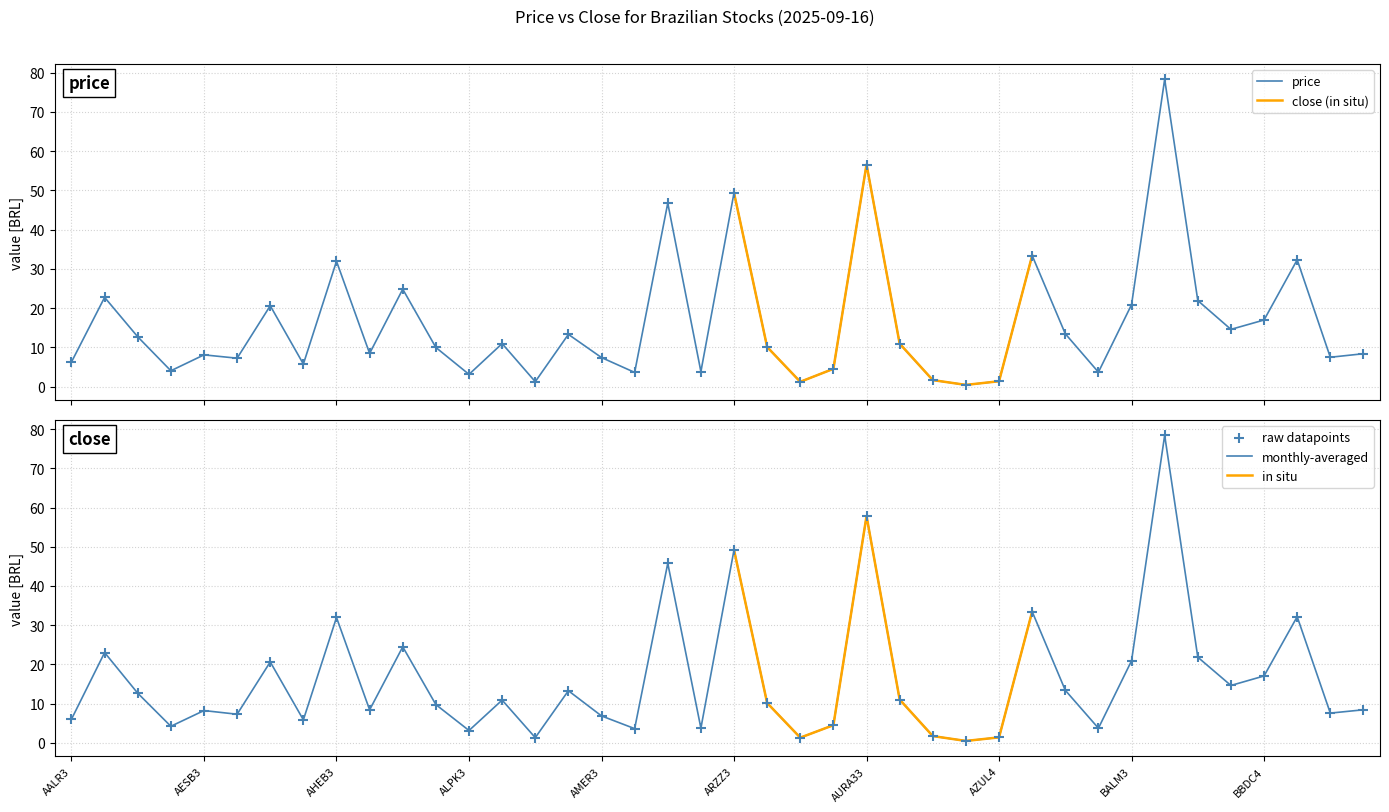

At which category is the sum across all series the highest?

BAZA3